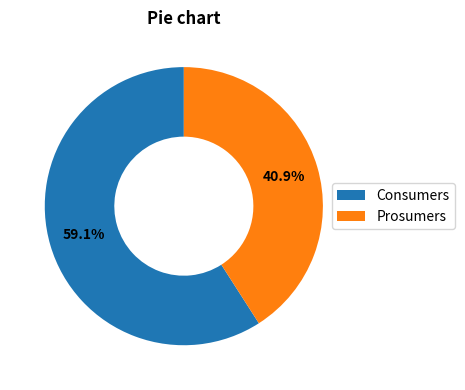

What is the ratio of the value at Prosumers to the value at Consumers?

0.7